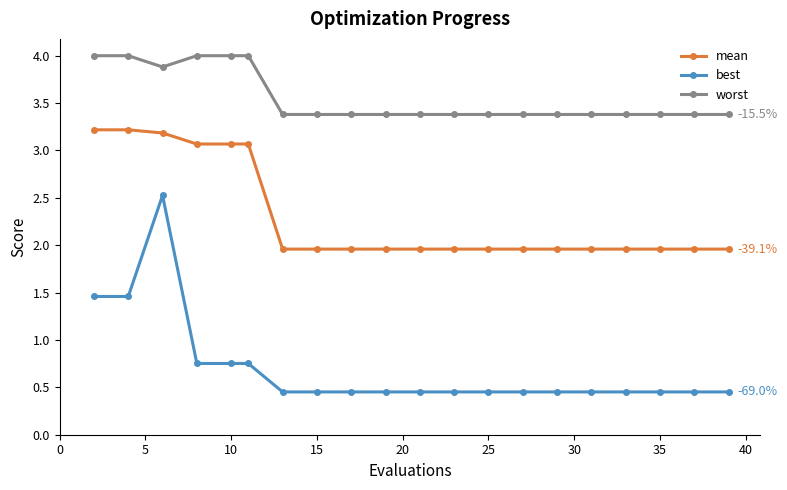

List the series in order of their overall mean, highest first.

worst, mean, best